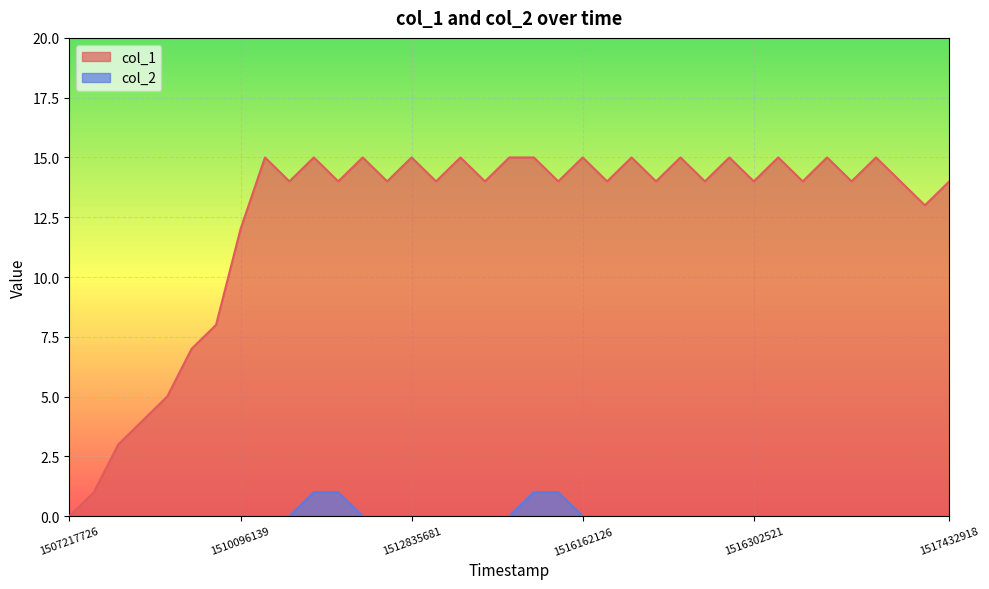

How many data points in col_1 are less than 14?

9